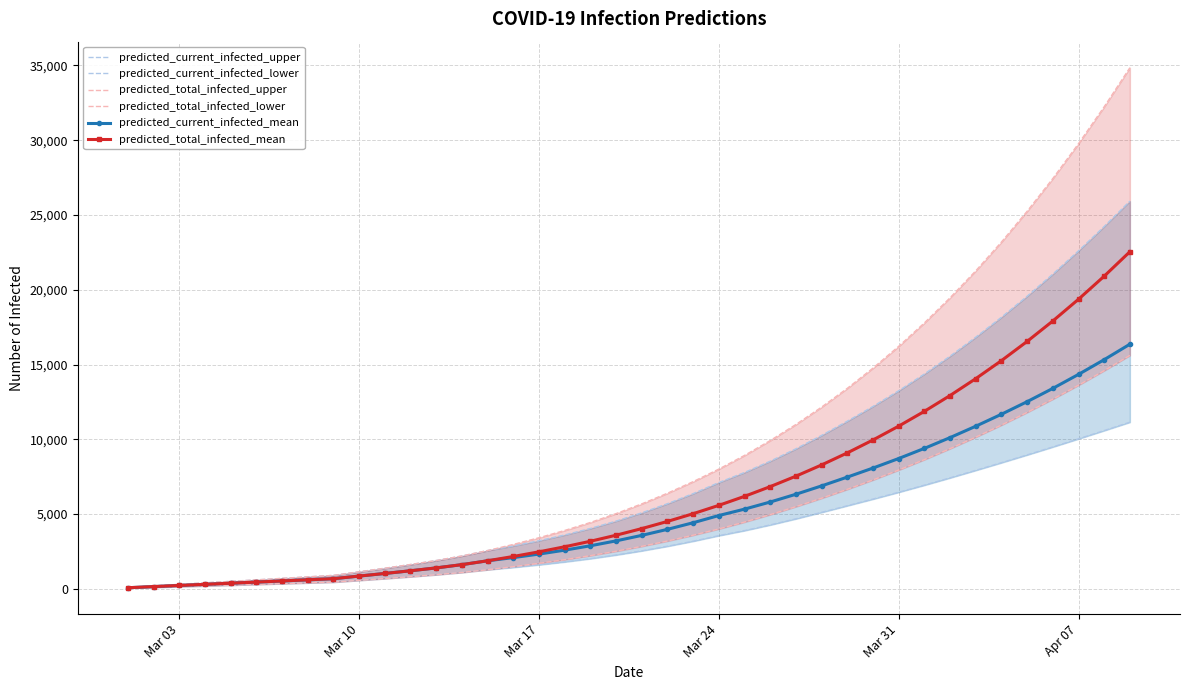

What are all the series names shown in the legend?

predicted_current_infected_upper, predicted_current_infected_lower, predicted_total_infected_upper, predicted_total_infected_lower, predicted_current_infected_mean, predicted_total_infected_mean